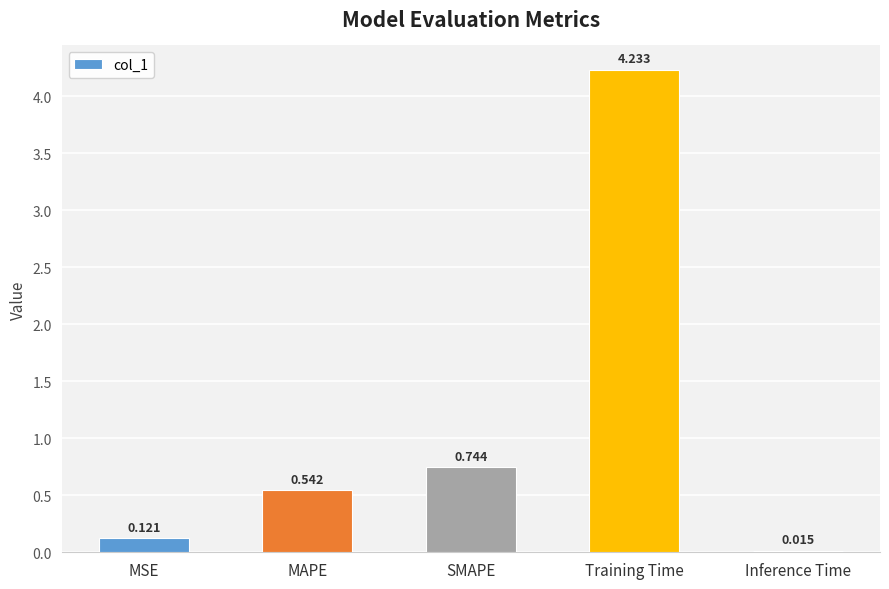

Where is the data nearest to the value 2?

SMAPE